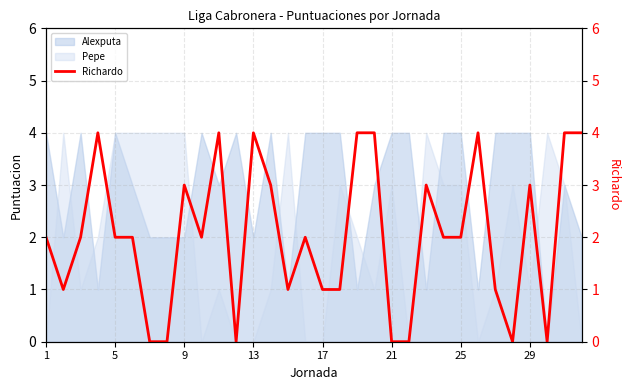

How many points are lower than both their immediate neighbors (excluding endpoints)?

6